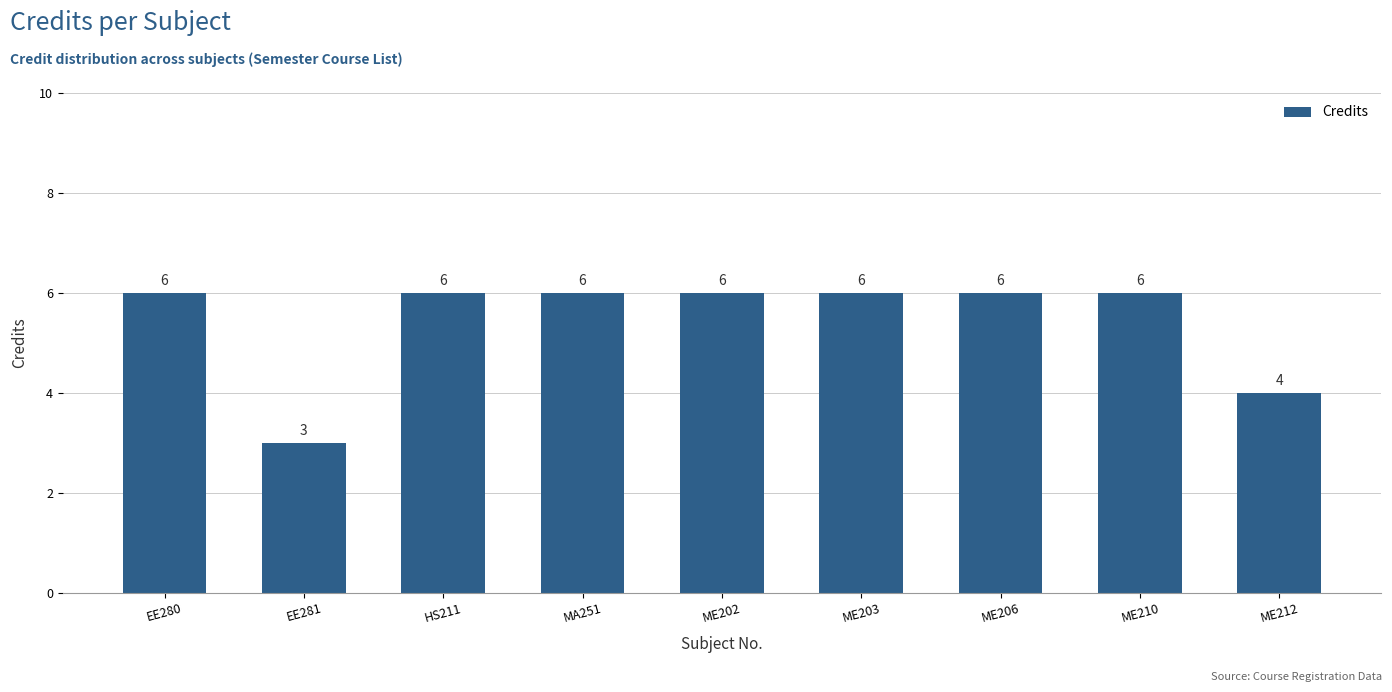

What is the minimum value shown in the chart?

3